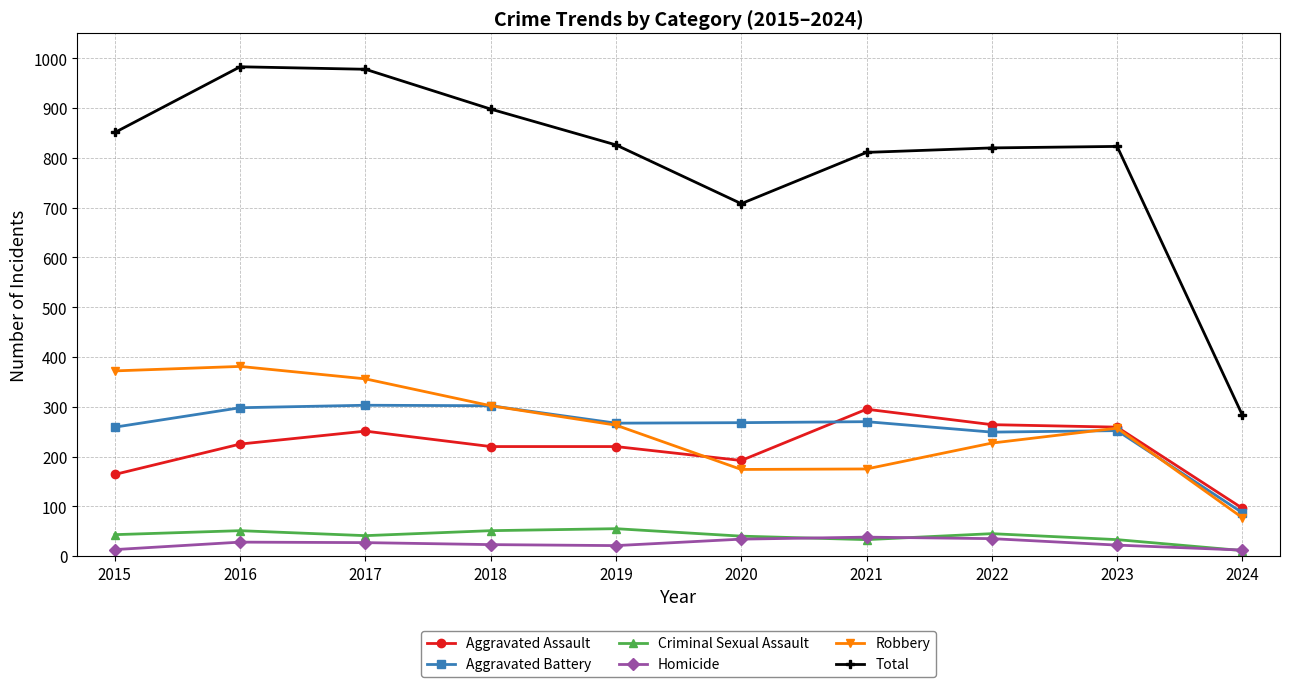

At which label does Aggravated Assault reach its peak?

2021